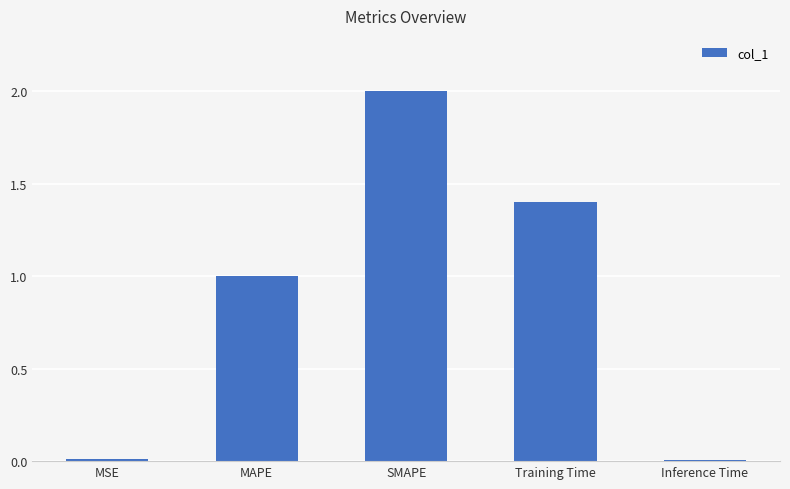

Count the number of categories in the chart.

5